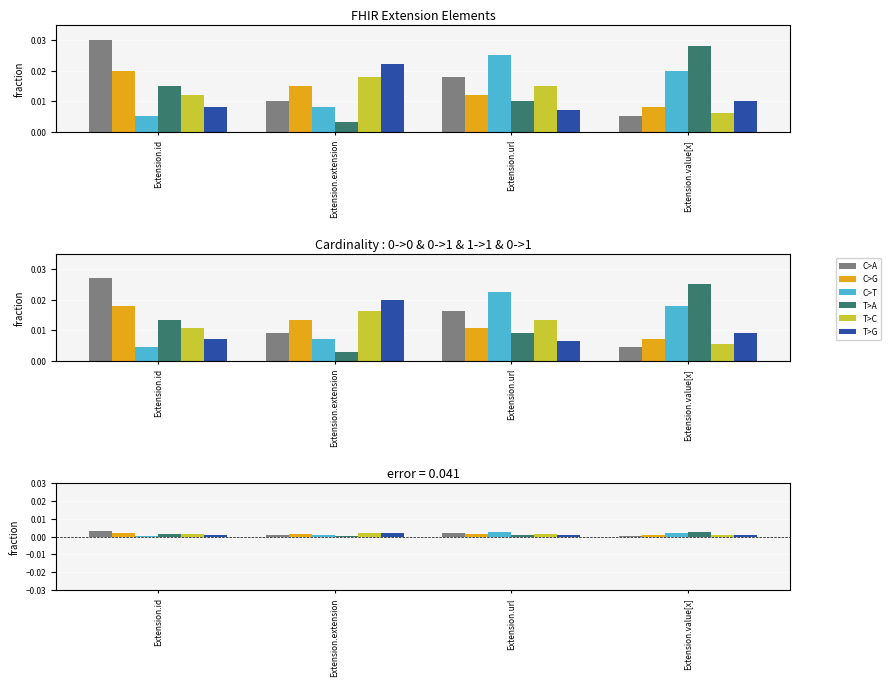

Count the T>G values in the range 0 to 1.

4